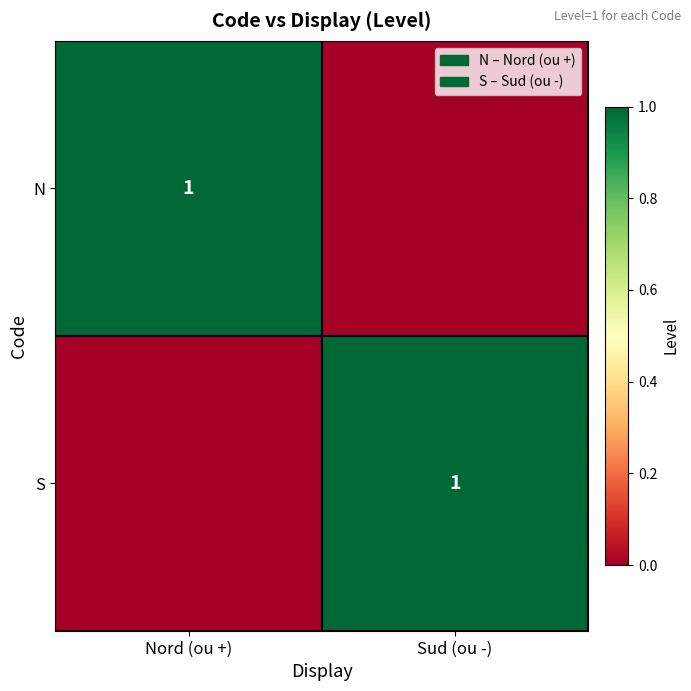

True or false: N has a value of 1 at Nord (ou +).

True